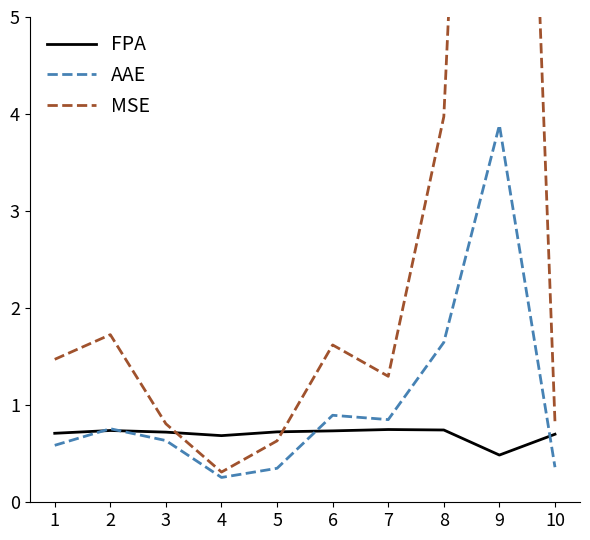

True or false: FPA has a value of 1.1 at 2.

False